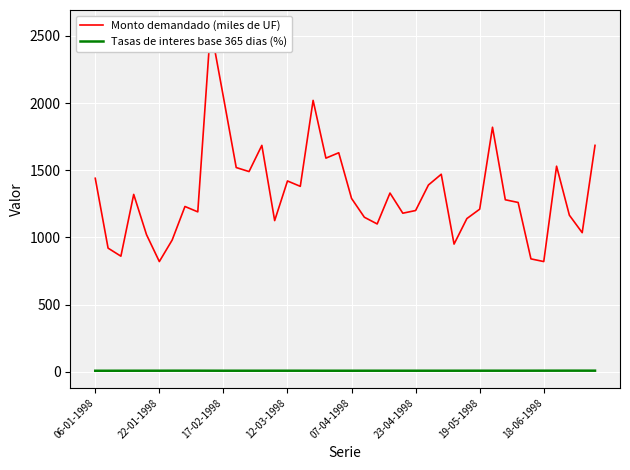

What position from the right is 9?

31